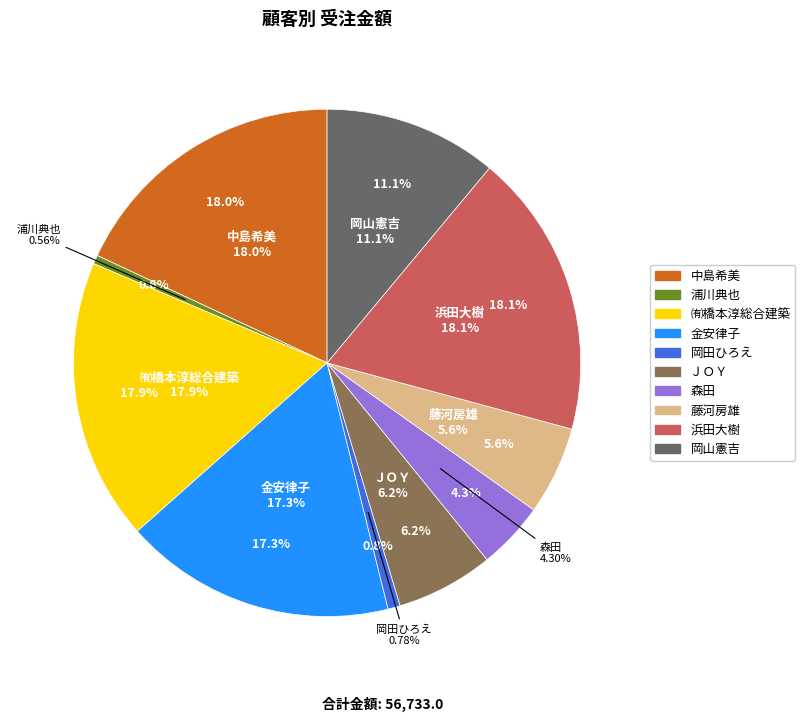

How many segments does this pie chart have?

10